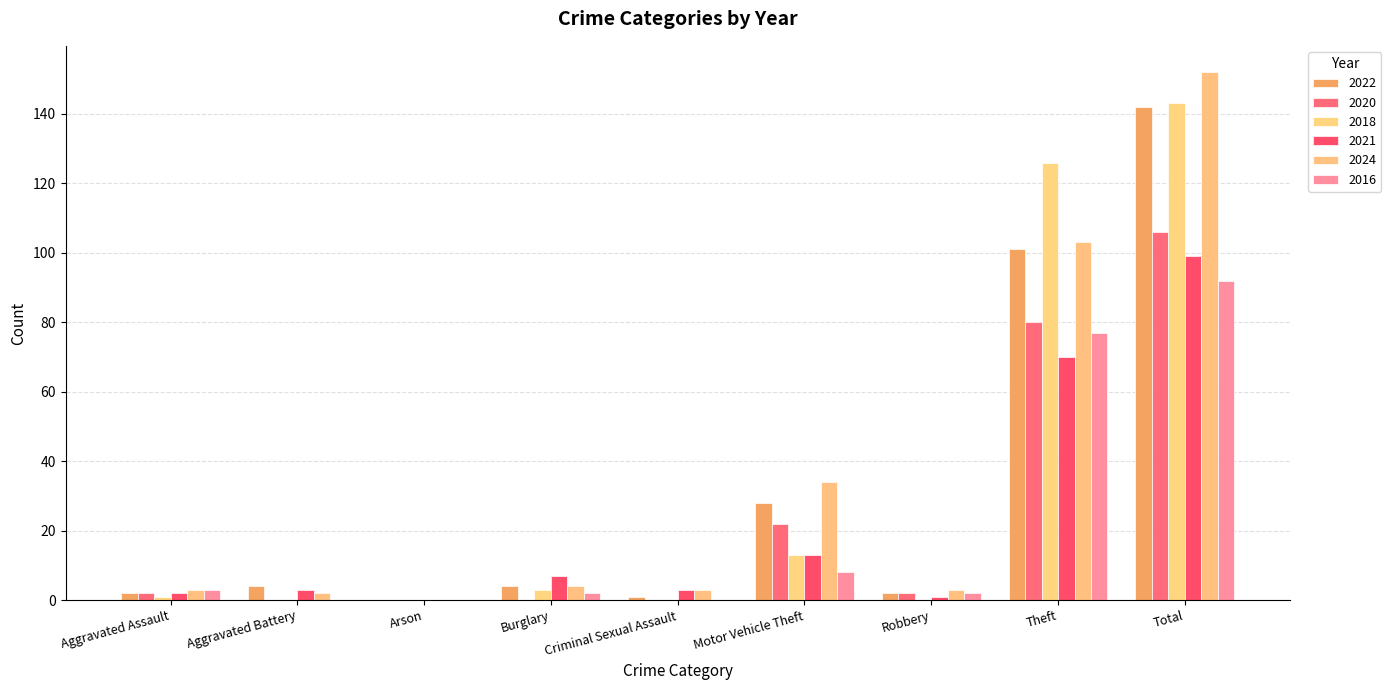

Between Robbery and Theft, which series saw the biggest shift?

2018